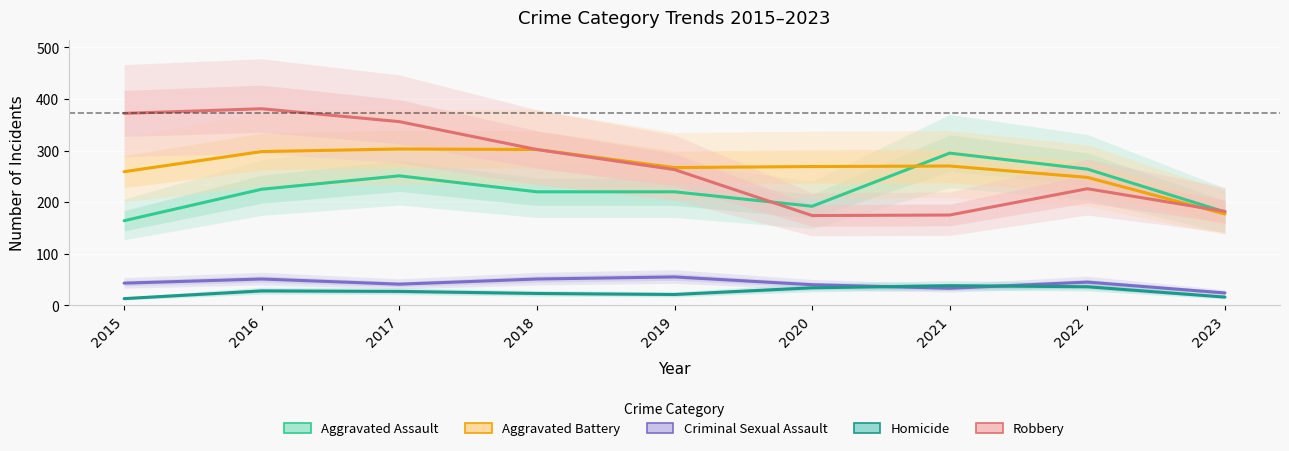

At which label does Robbery first exceed 263?

2015